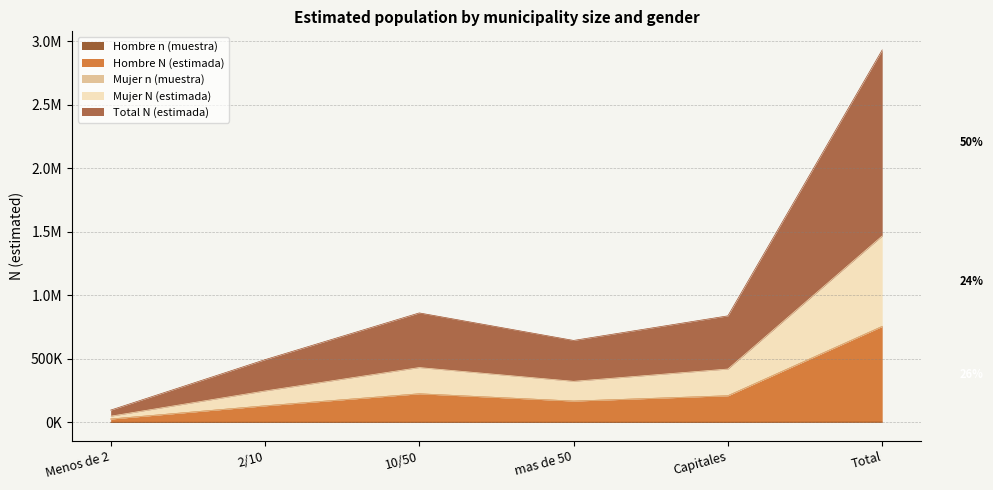

How many data points in Total N (estimada) are less than 419254?

3